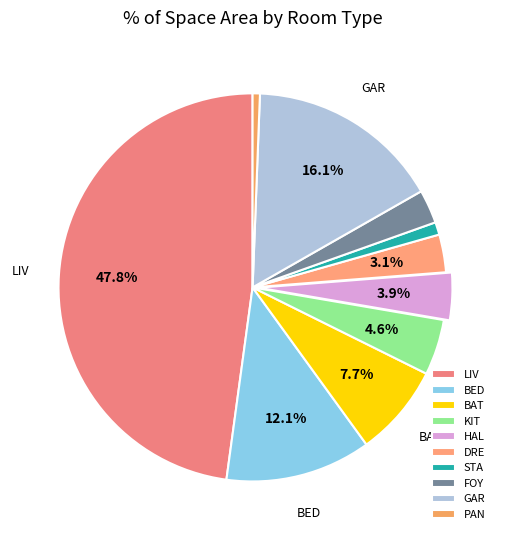

Count the number of slices in the pie.

10